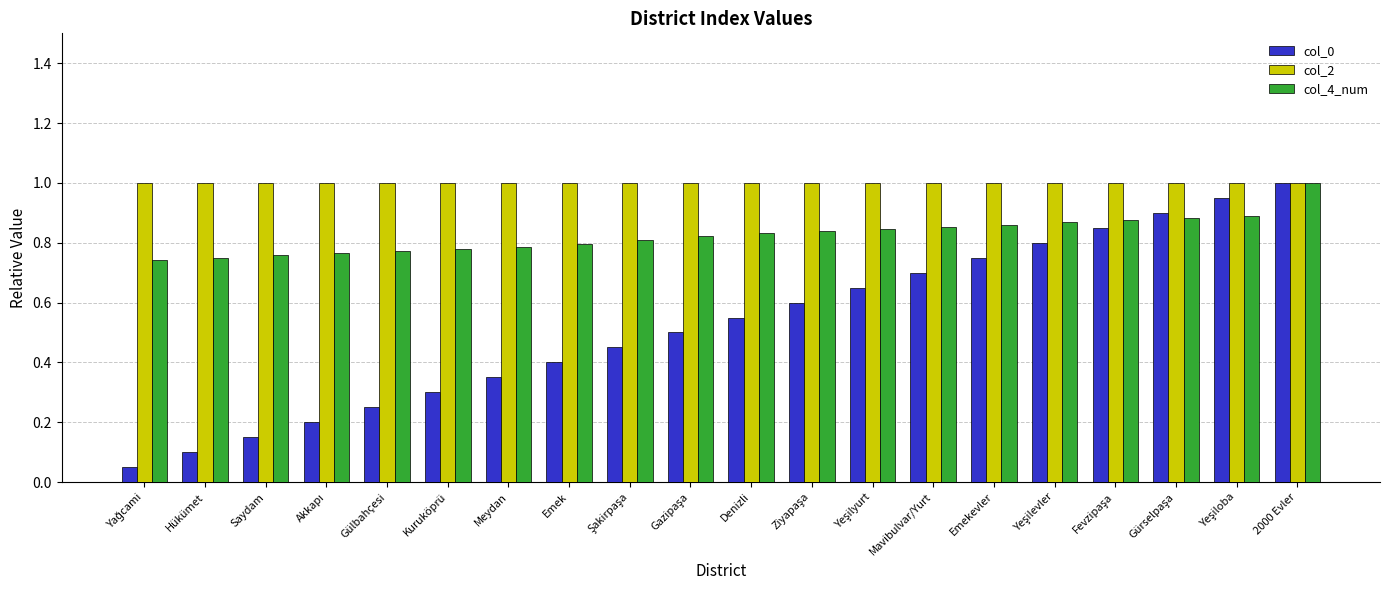

At which category is the sum across all series the highest?

2000 Evler